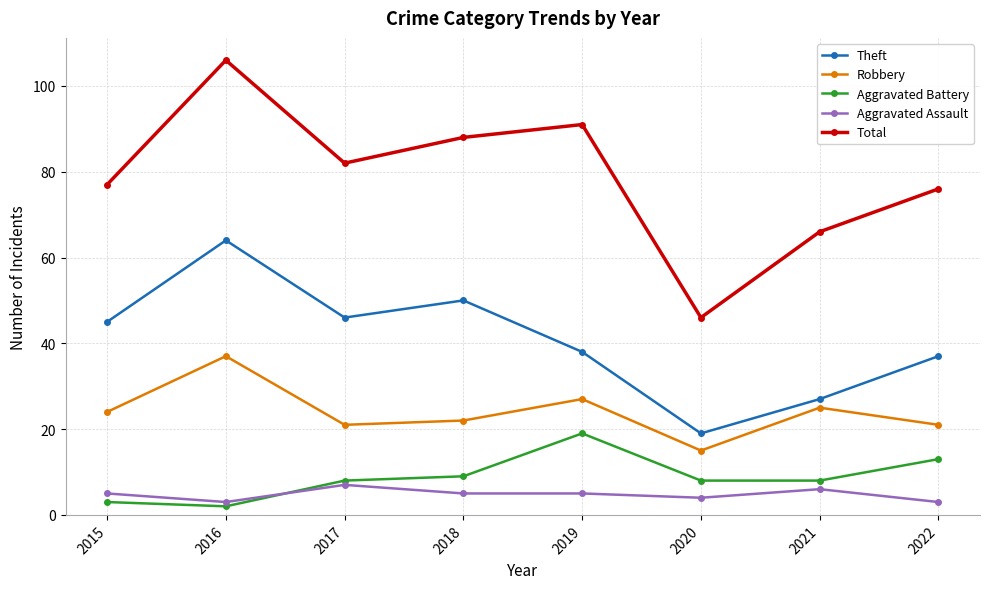

List the series in order of their peak value, lowest first.

Aggravated Assault, Aggravated Battery, Robbery, Theft, Total